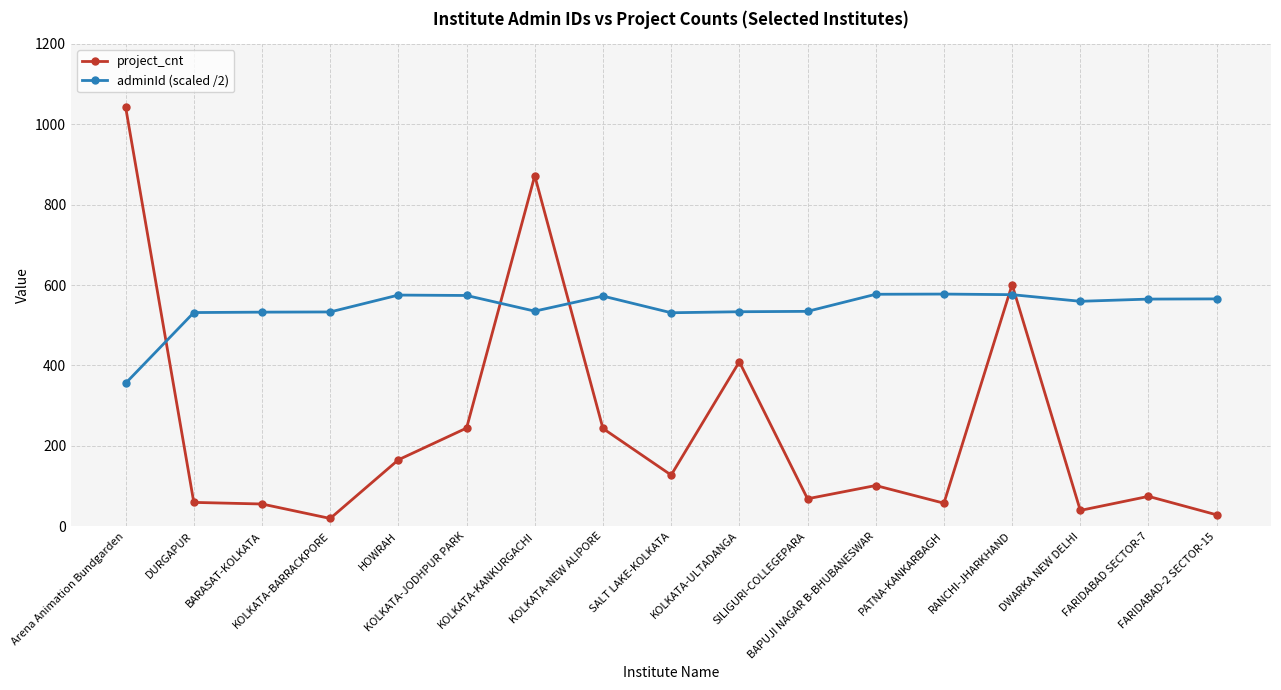

True or false: adminId (scaled /2) has a value of 531.5 at DURGAPUR.

True